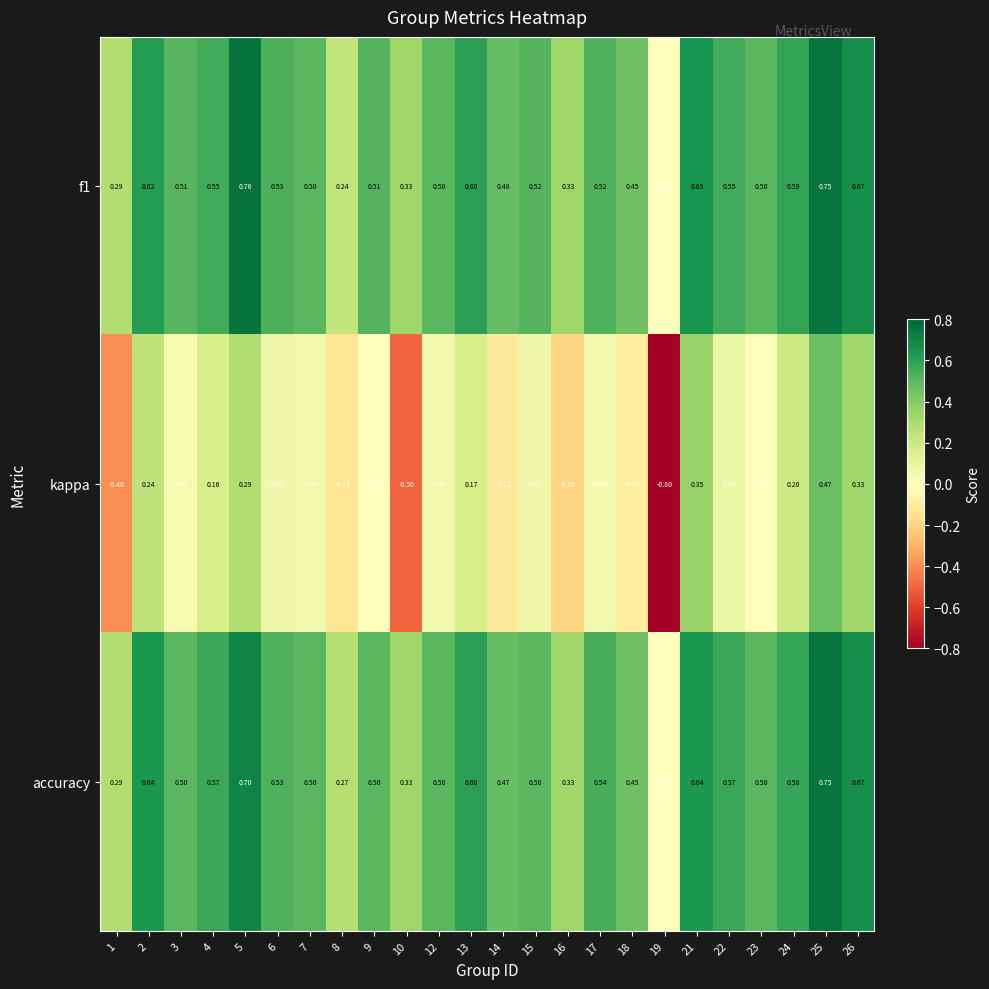

Which series has the largest range (max minus min)?

kappa